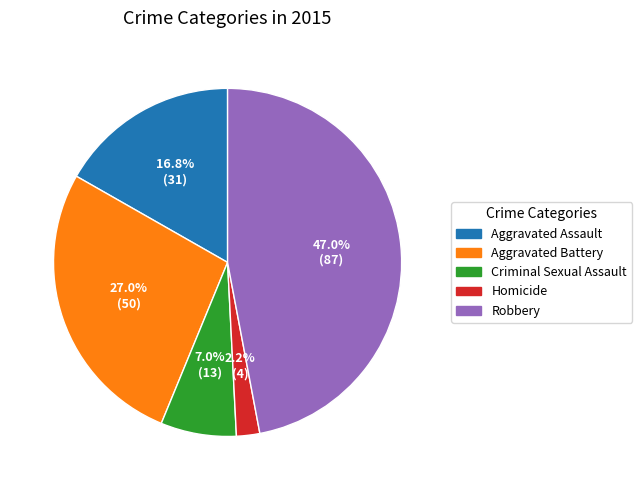

How many segments does this pie chart have?

5